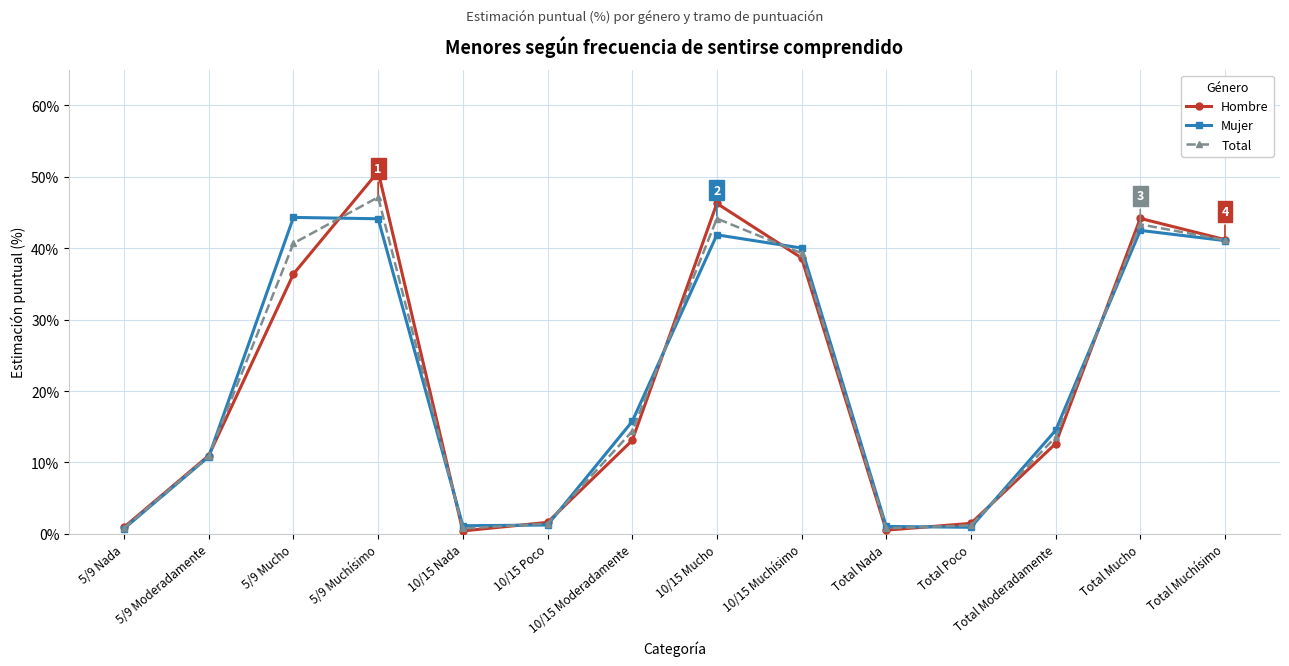

The Total series shows 71.4 at 10/15 Mucho. True or false?

False